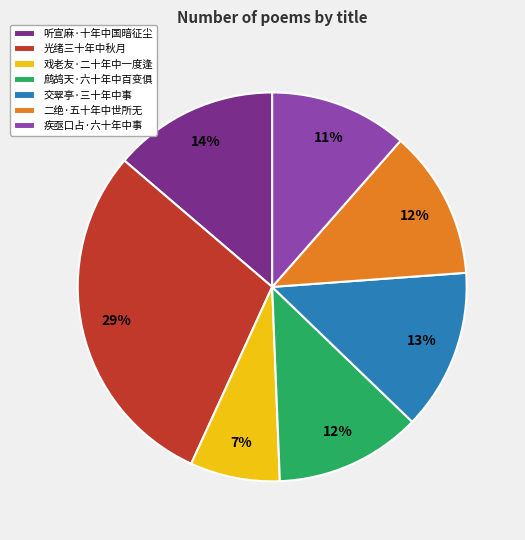

Is 鹧鸪天·六十年中百变俱 the majority of the pie?

No